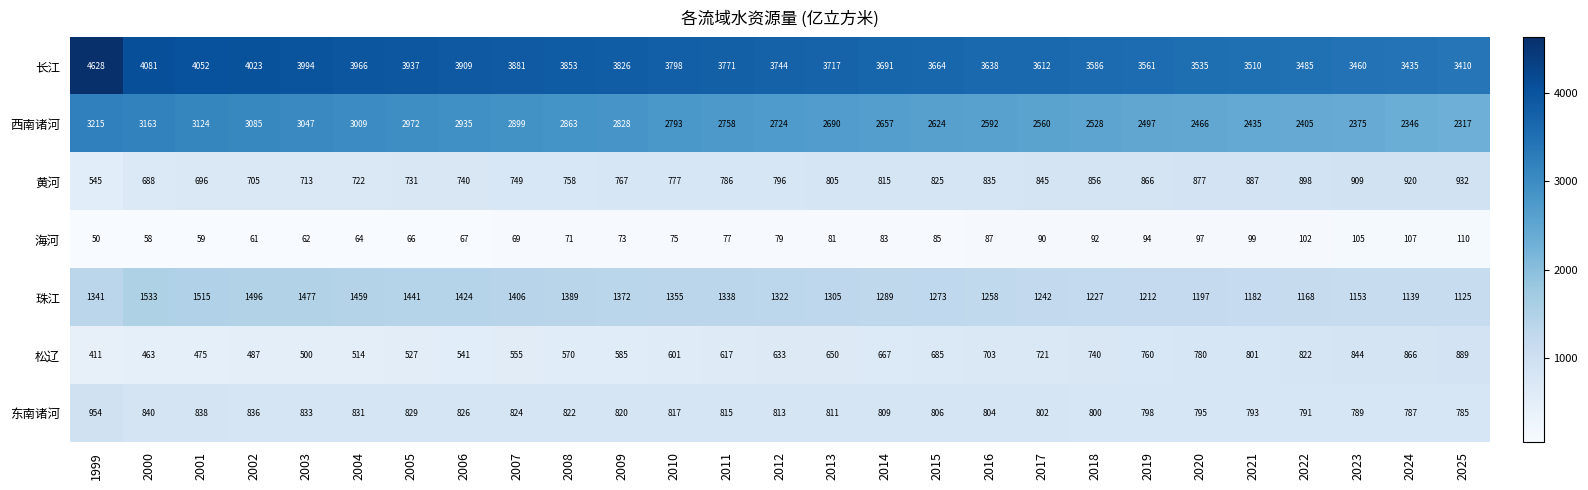

Which series has the largest total across all categories?

长江